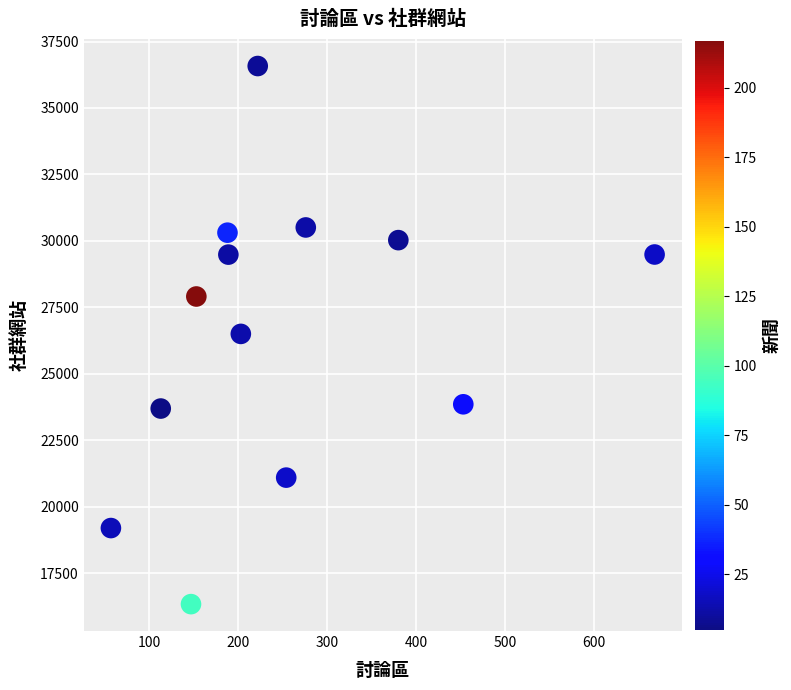

What is the range of X values (max minus min)?

611